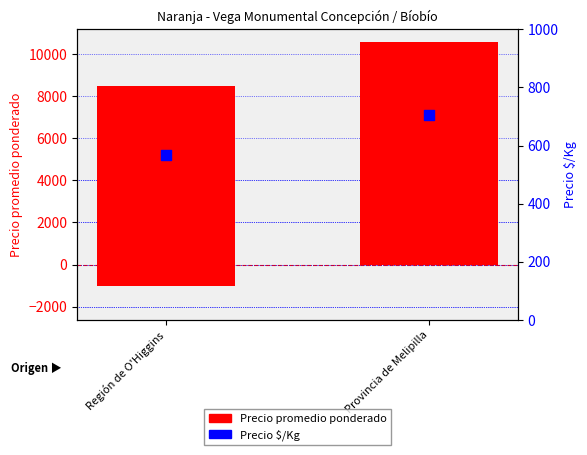

Which series has the largest total across all categories?

Precio promedio ponderado